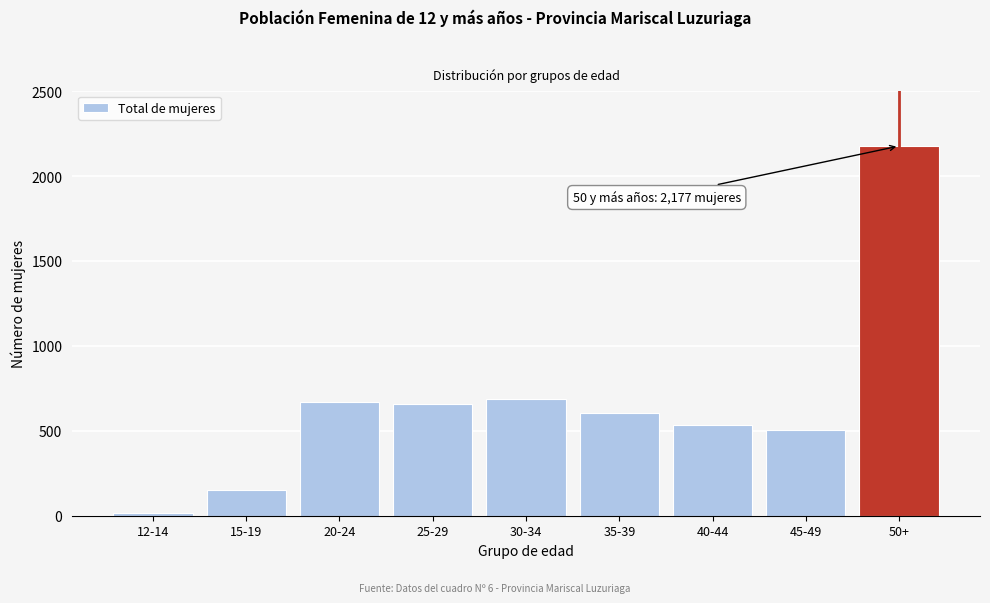

Reading right to left, what are all the values shown in this chart?

50+=2177	45-49=502	40-44=534	35-39=602	30-34=685	25-29=656	20-24=667	15-19=154	12-14=14